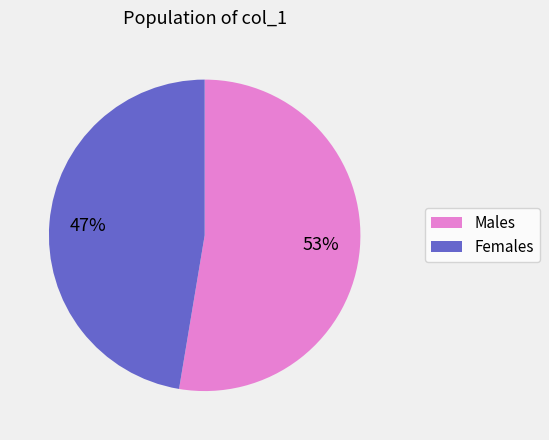

Is there a majority slice in this chart?

Yes